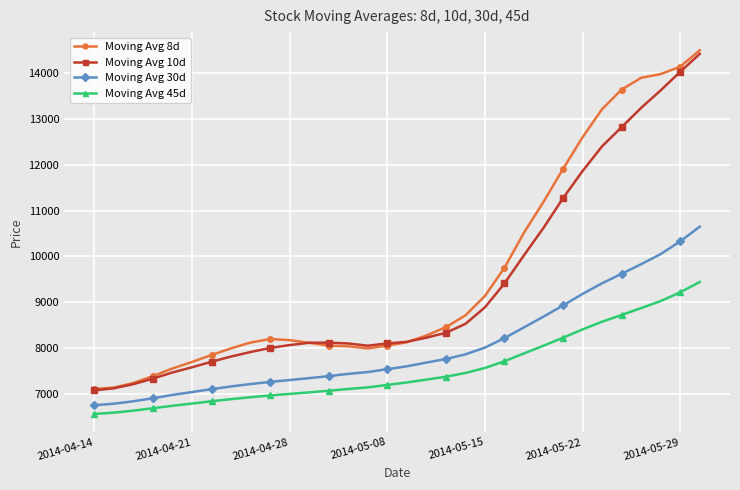

True or false: Moving Avg 30d and Moving Avg 45d cross at least once.

False